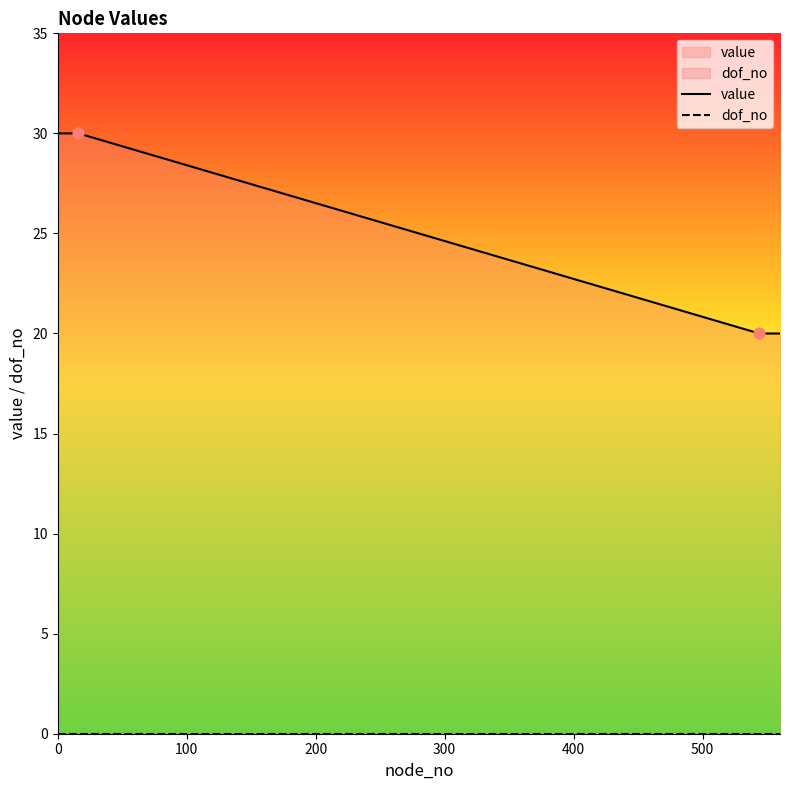

Which series contains the lowest Y value?

dof_no